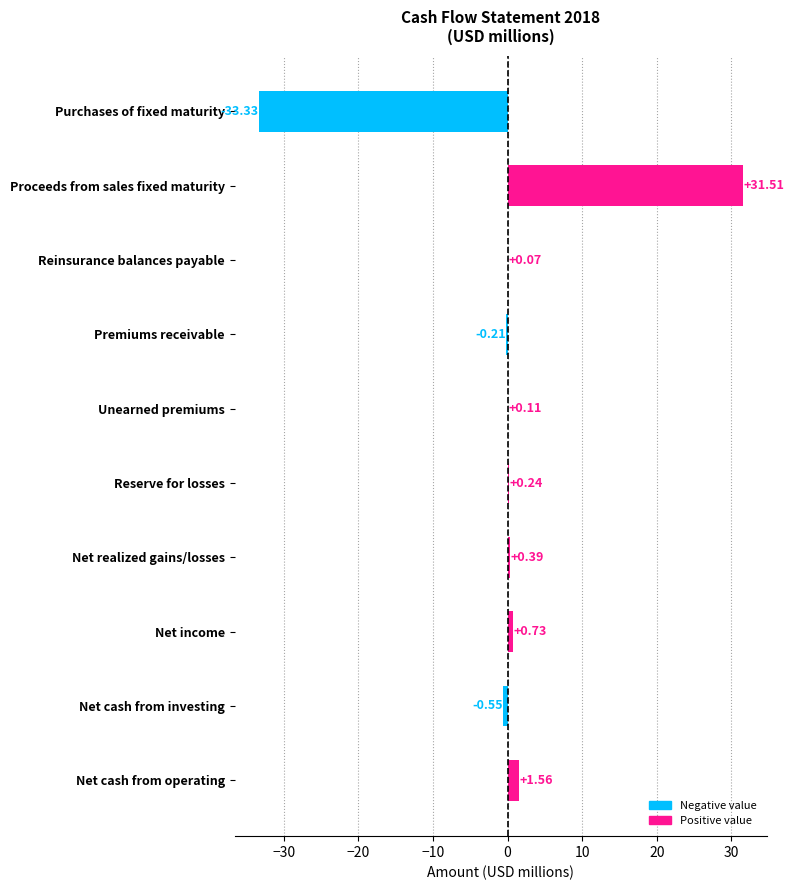

Where is the data nearest to the value 0?

Reinsurance balances payable